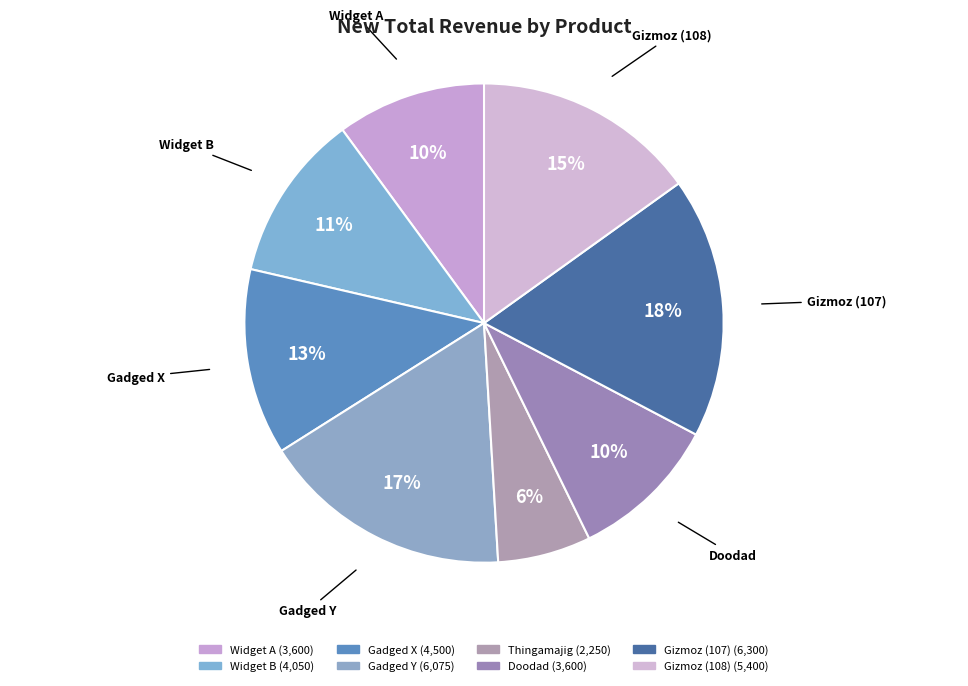

True or false: Gizmoz (108) accounts for 15% of the total.

True